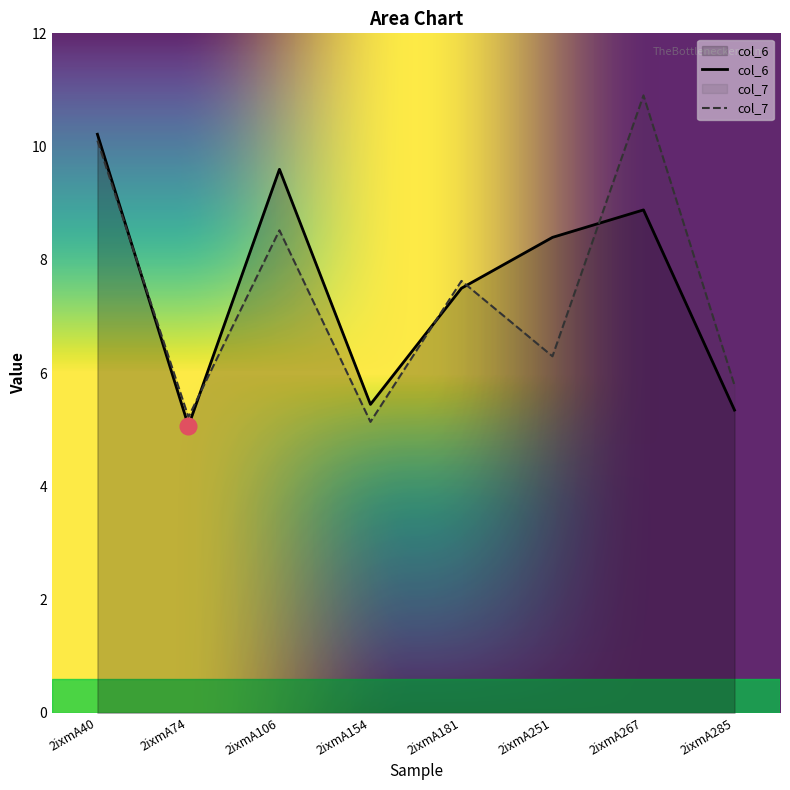

What is the difference between the col_6 values at 2ixmA40 and 2ixmA251?

1.8